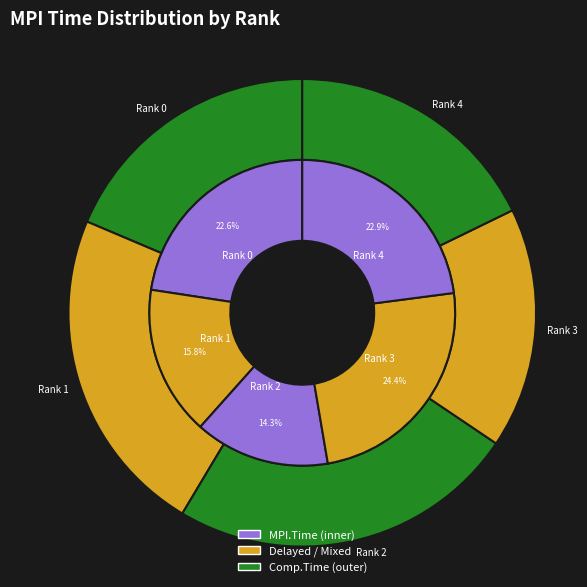

Rank the series by their maximum value, from highest to lowest.

Comp.Time, MPI.Time